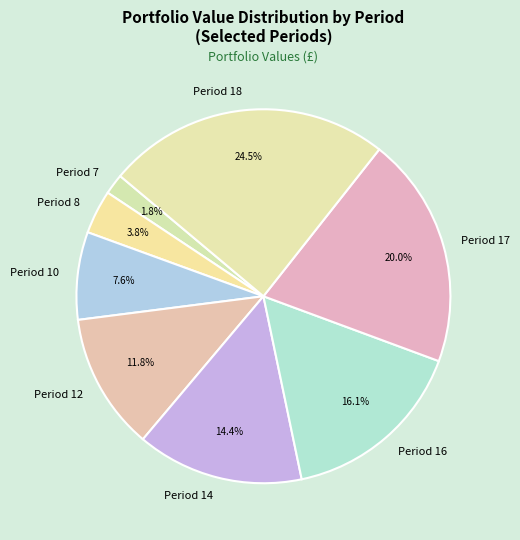

Which has a higher value, Period 10 or Period 17?

Period 17